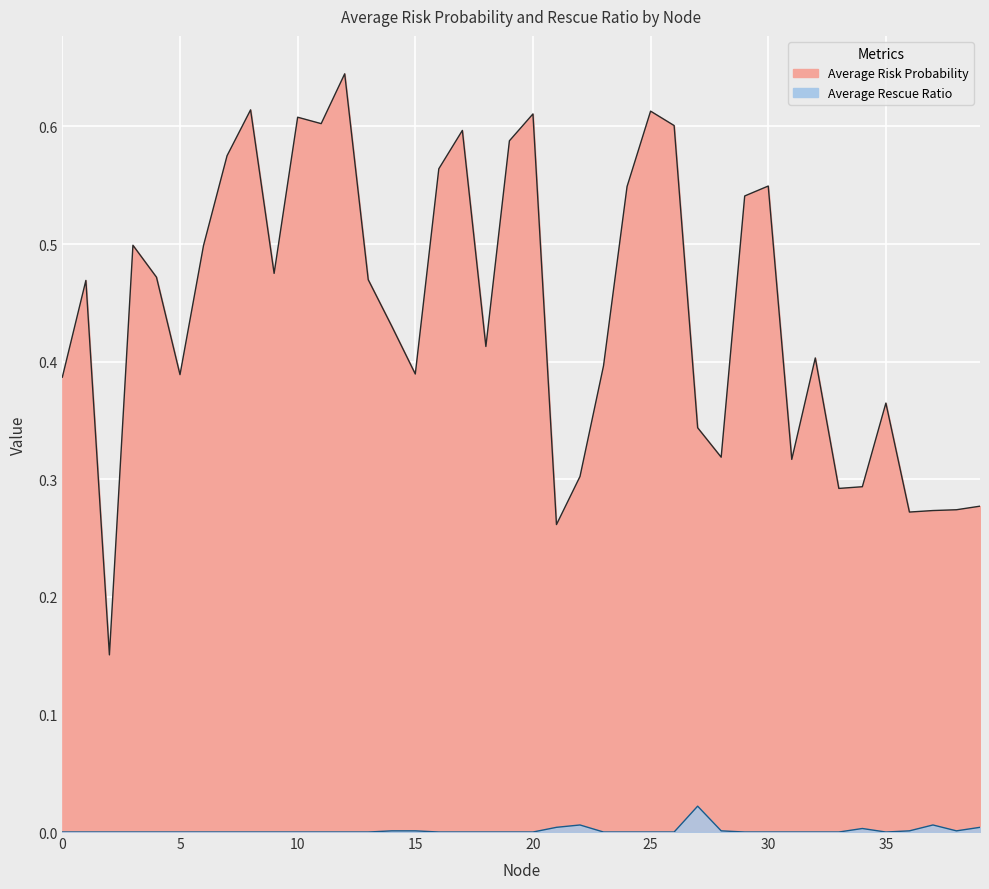

True or false: Average Rescue Ratio and Average Risk Probability intersect in this chart.

False